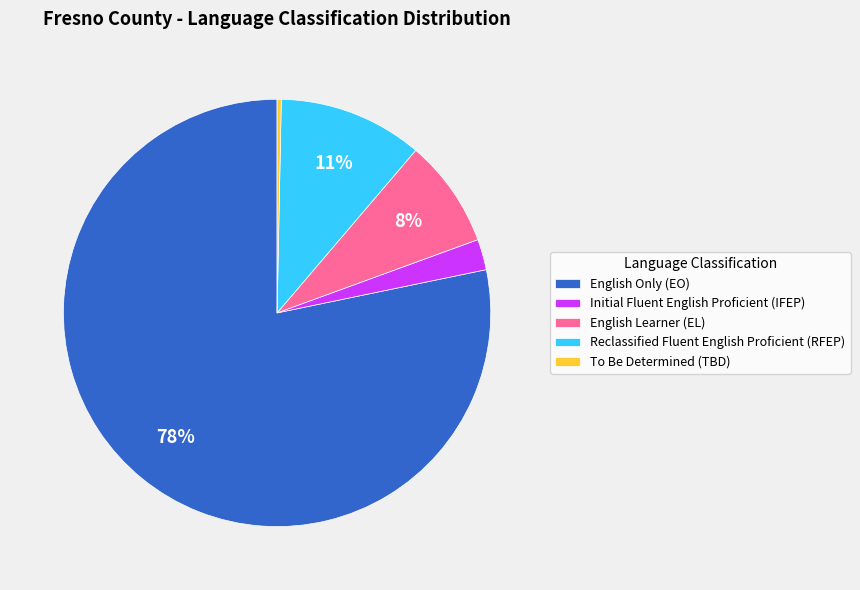

Is it true that To Be Determined (TBD) is 8% of the pie?

False